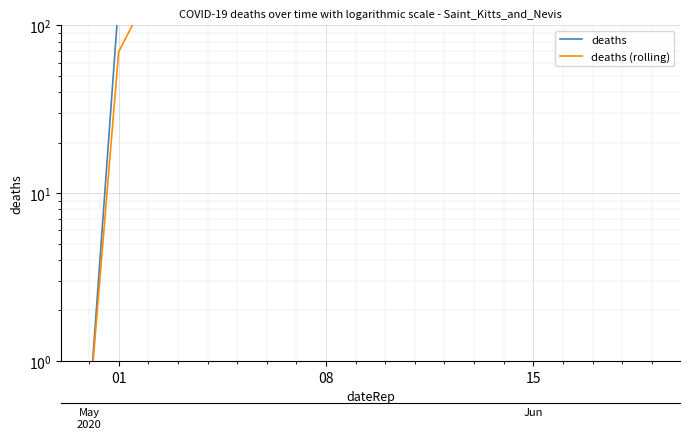

What is the maximum value shown in the chart?

631.0